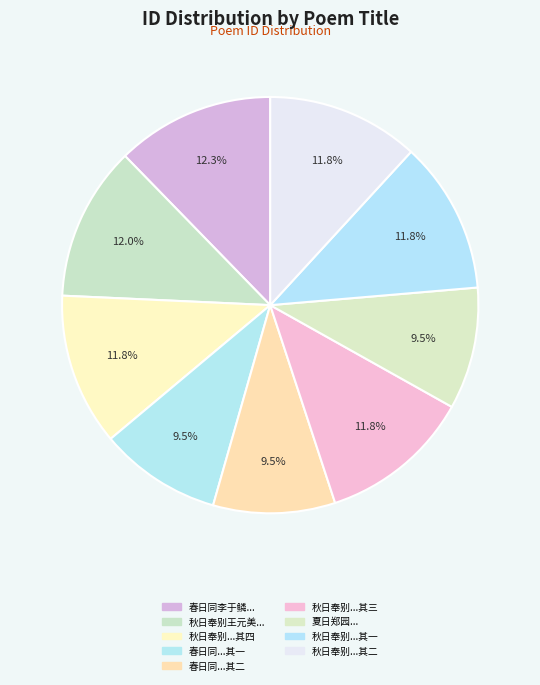

Does any single category account for the majority?

No